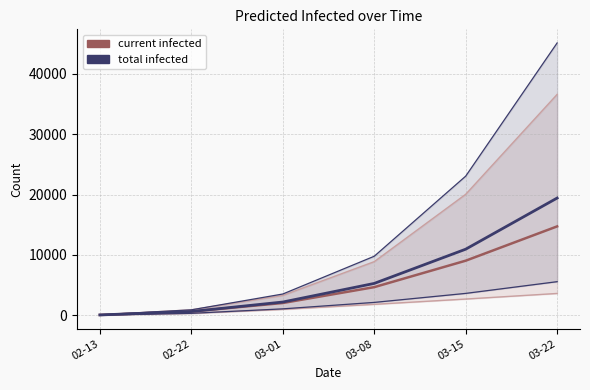

What is the value of the predicted_total_infected_lower point at the 2nd from the left?

319